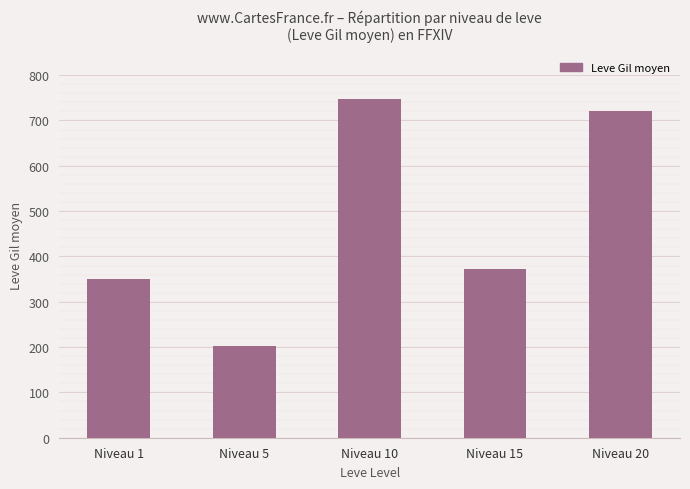

What is the difference between the second highest and minimum values?

518.3